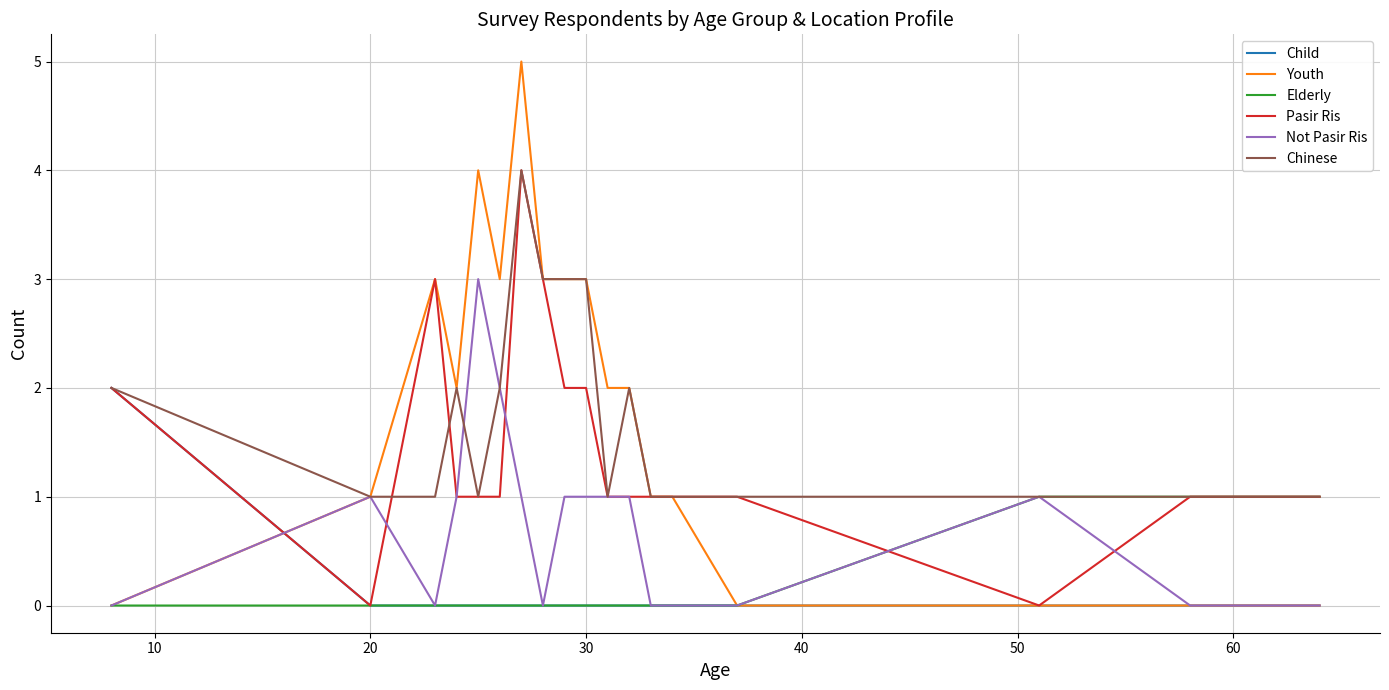

What is the maximum value shown in the chart?

5